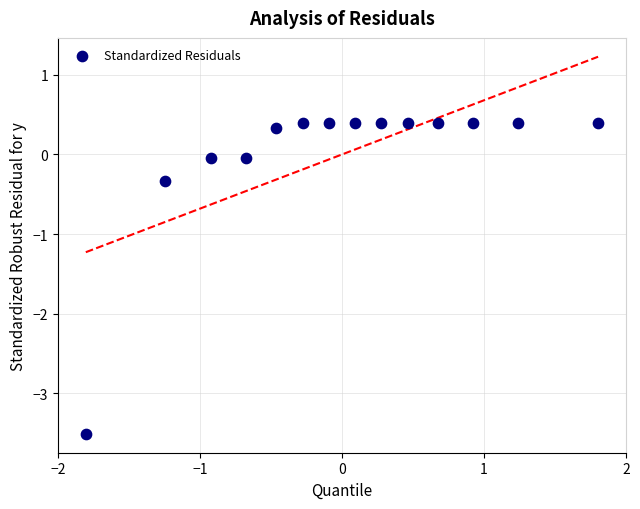

What is the range of Y values (max minus min)?

3.9